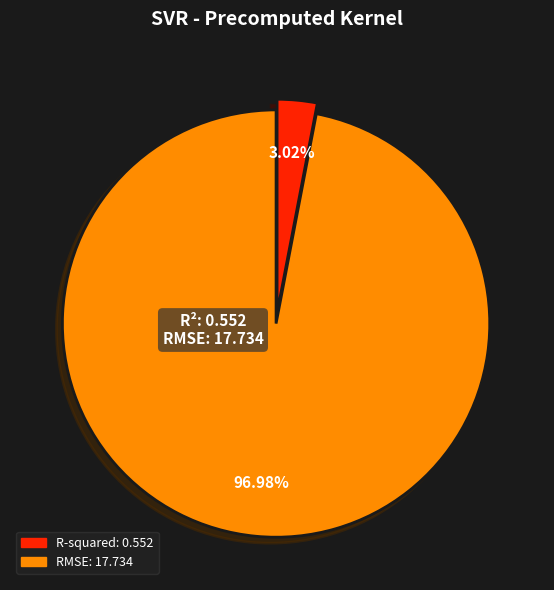

To the nearest percent, what percentage of the pie is R-squared?

3%